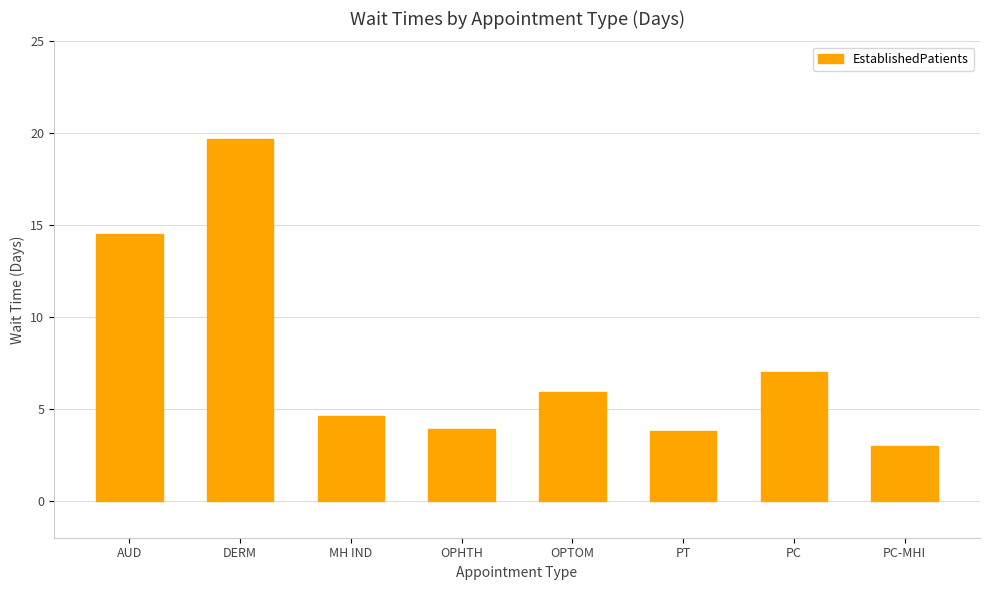

Approximately how many times larger is the value at OPHTH compared to PC-MHI?

1.3